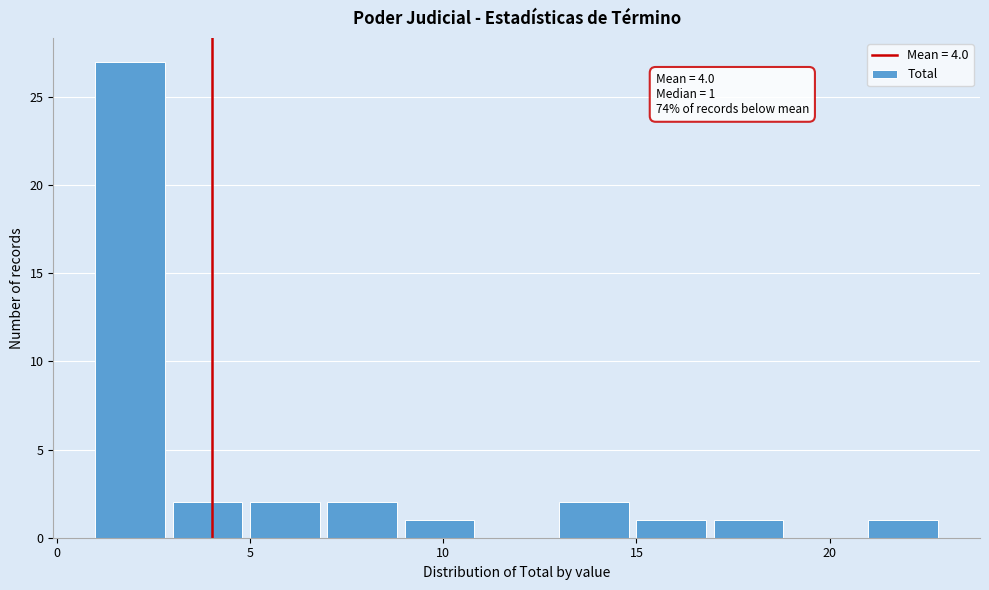

Which range on the x-axis has the tallest bar?

1 to 3